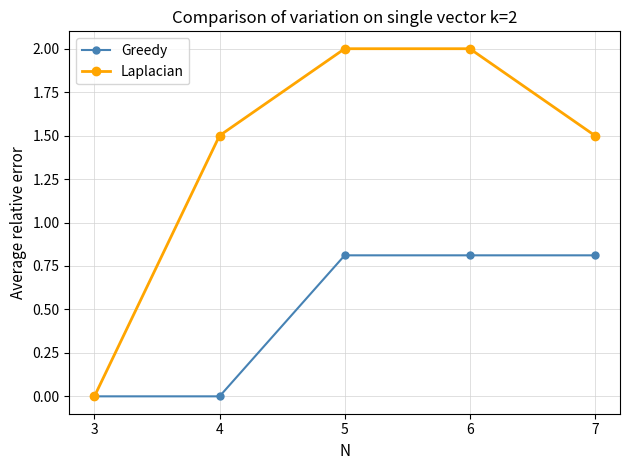

Which series has the largest total across all categories?

Laplacian